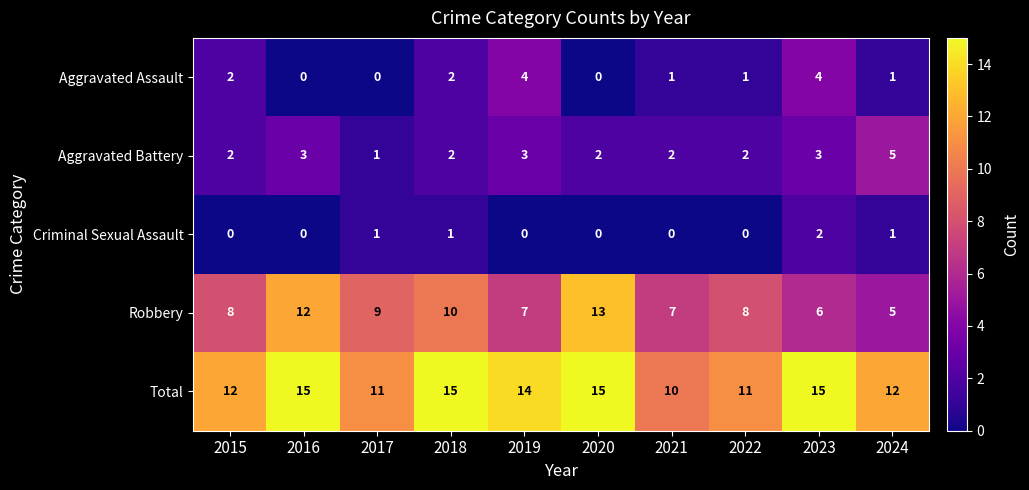

True or false: Aggravated Battery has a value of 1 at 2018.

False